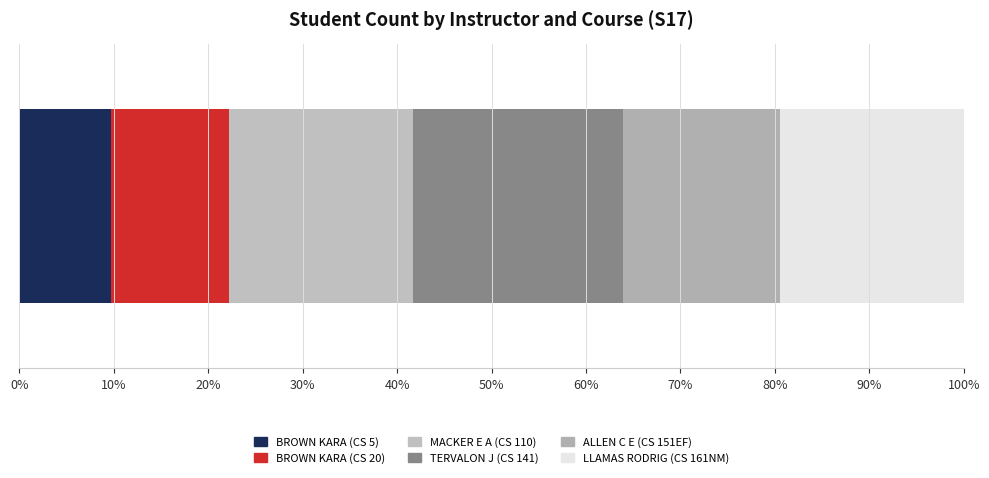

Reading right to left, list all the values displayed in this chart.

LLAMAS RODRIG (CS 161NM)=14	ALLEN C E (CS 151EF)=12	TERVALON J (CS 141)=16	MACKER E A (CS 110)=14	BROWN KARA (CS 20)=9	BROWN KARA (CS 5)=7